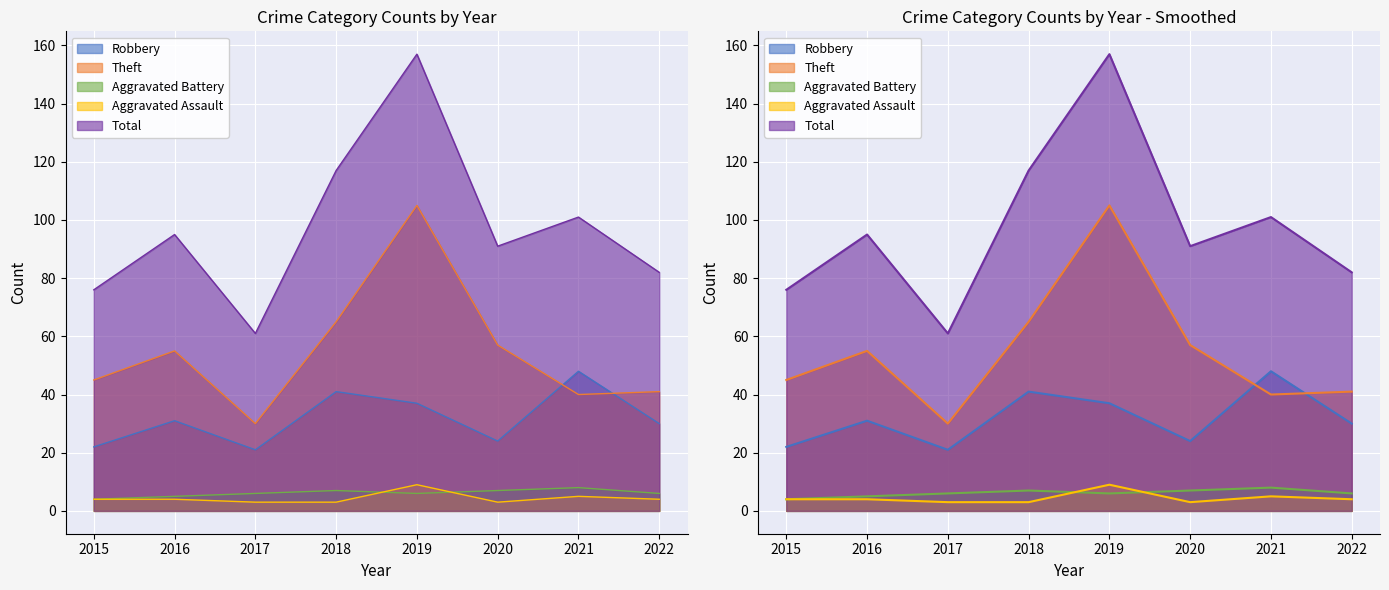

The value of Robbery at 2019 is 60. True or false?

False